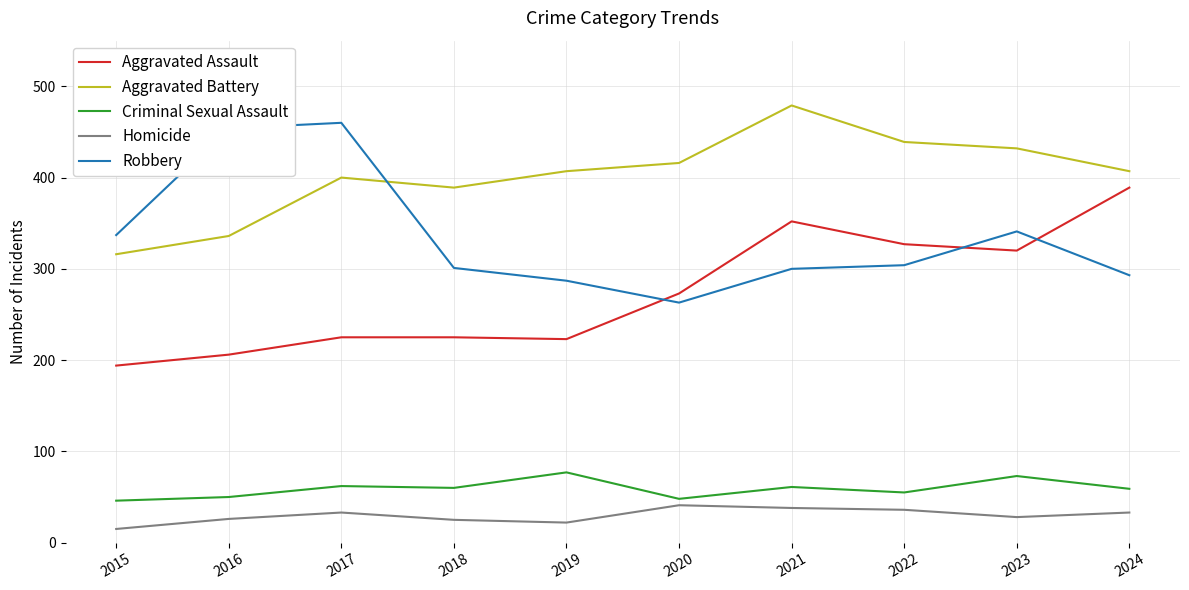

What is the highest value of the Criminal Sexual Assault series?

77